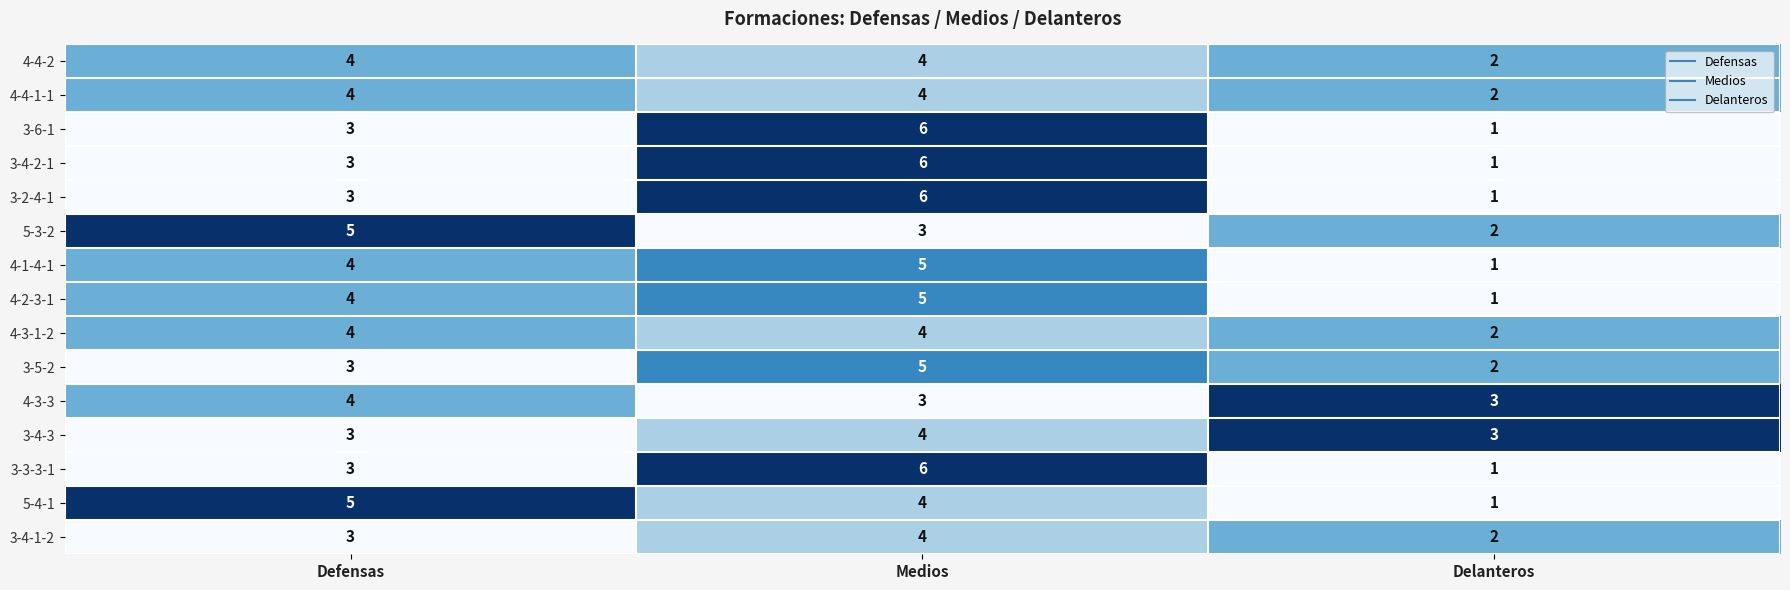

Is it true that 3-6-1 equals 2 at Delanteros?

False